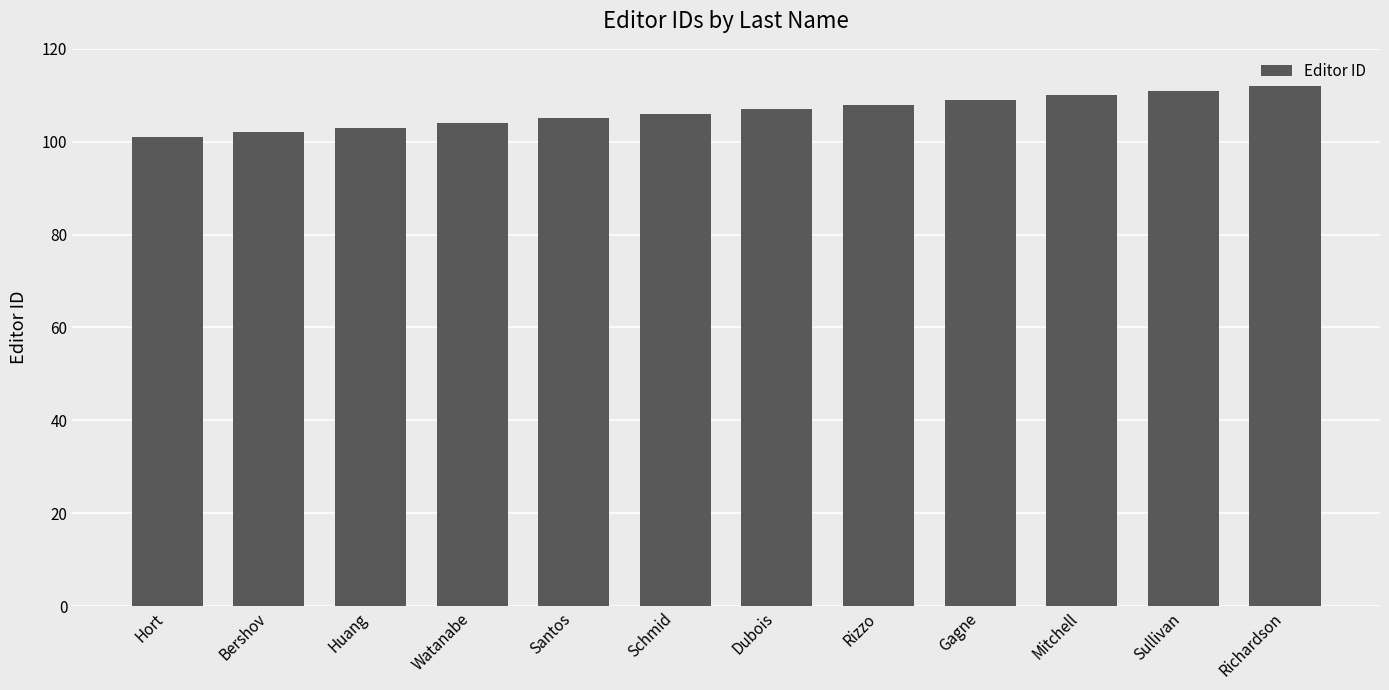

What is the label of the 1st bar from the left?

Hort